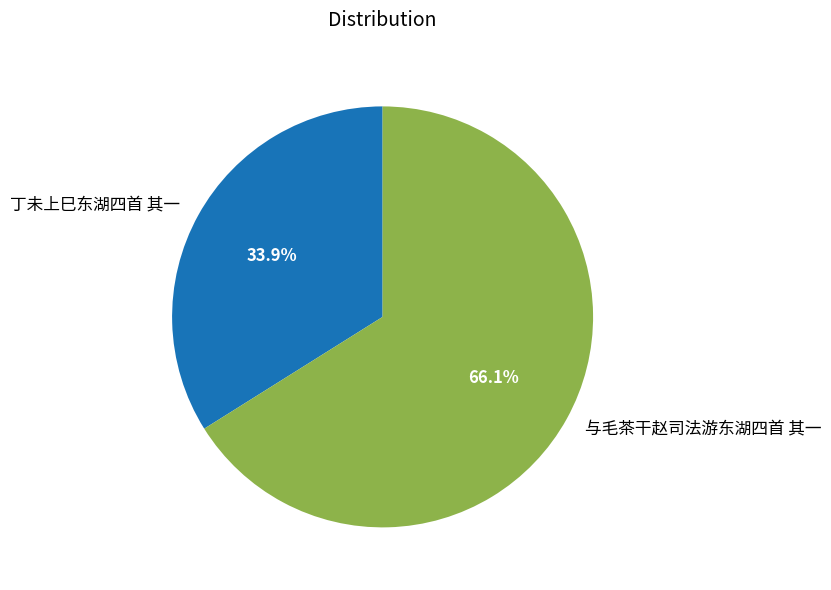

Count the number of slices in the pie.

2